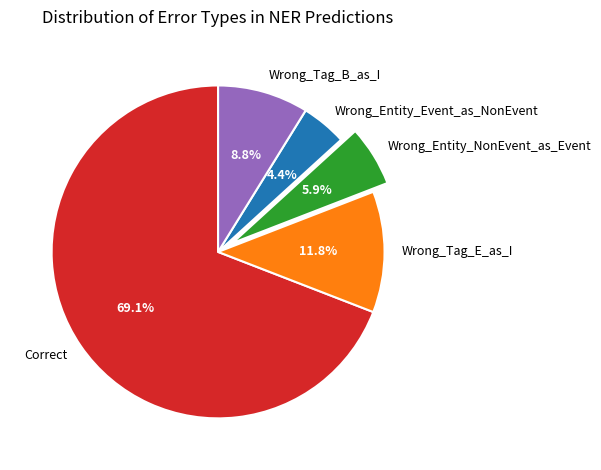

Rank the categories by value from lowest to highest.

Wrong_Entity_Event_as_NonEvent, Wrong_Entity_NonEvent_as_Event, Wrong_Tag_B_as_I, Wrong_Tag_E_as_I, Correct